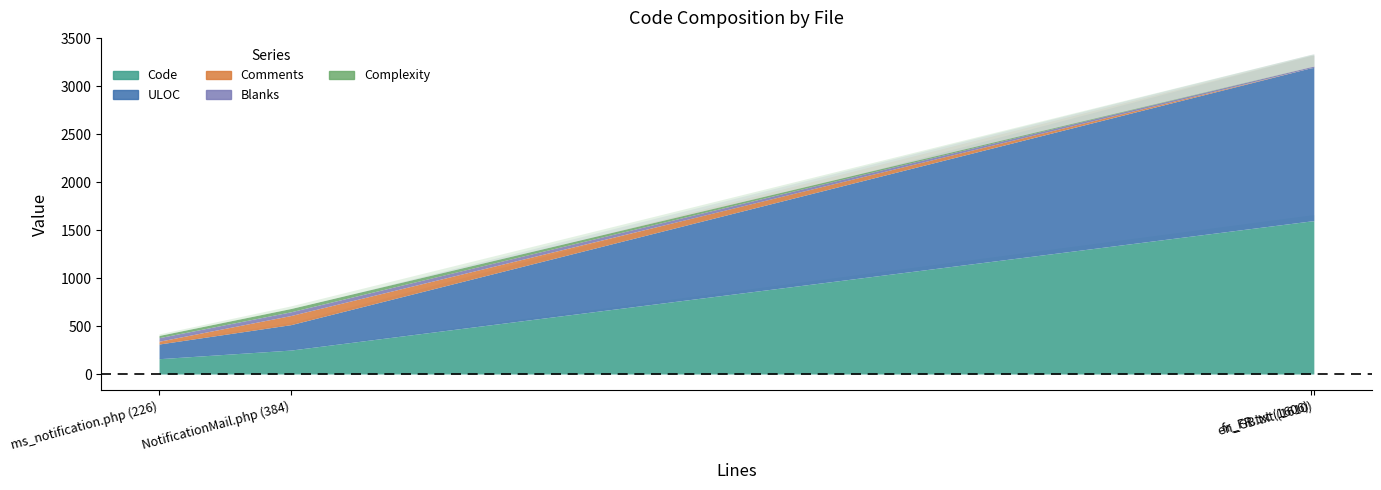

True or false: Comments and Complexity cross at least once.

False